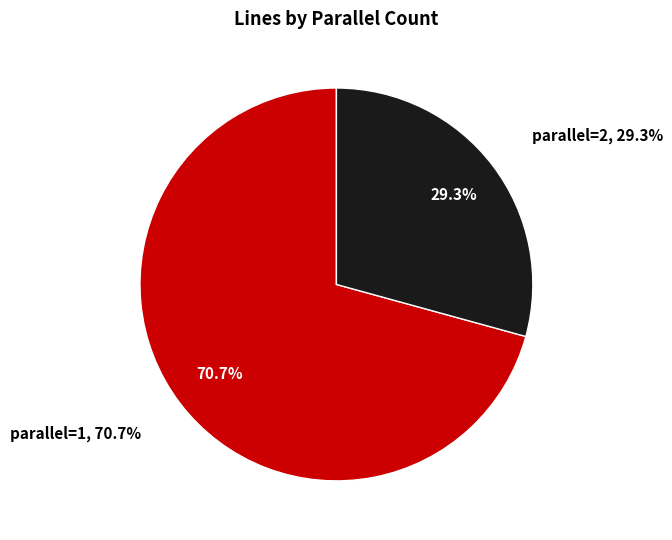

Is there a majority slice in this chart?

Yes